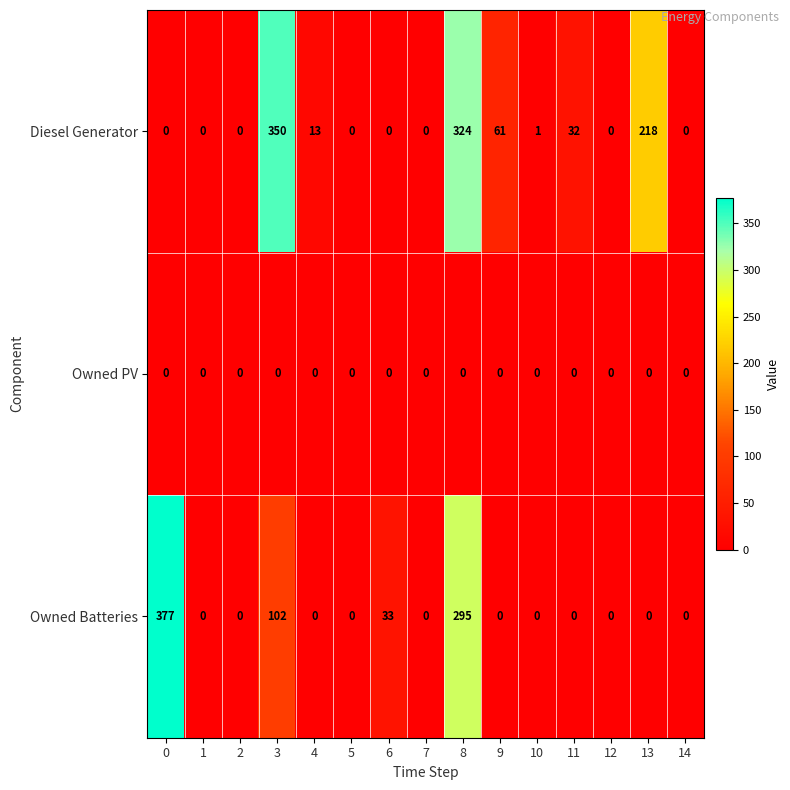

The value of Owned Batteries at 14 is 155. True or false?

False